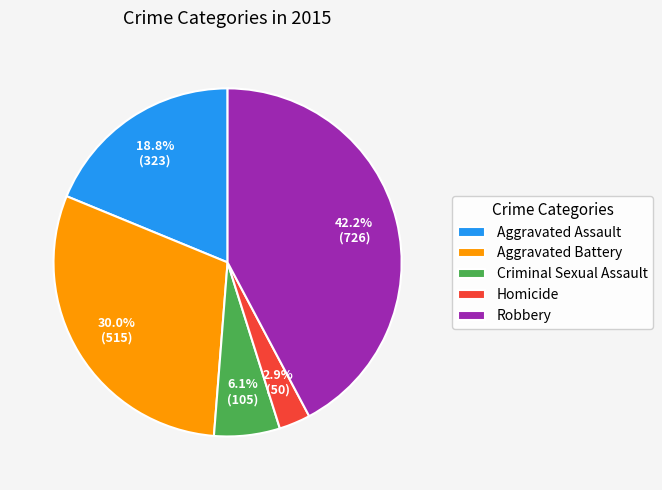

To the nearest percent, what percentage of the pie is Homicide?

3%